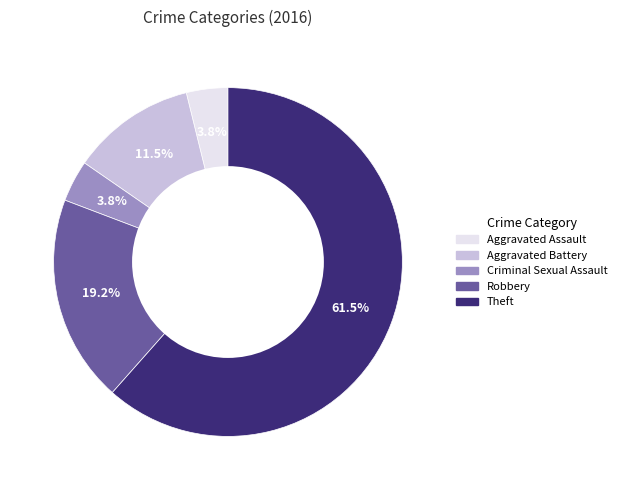

Count the number of slices in the pie.

5